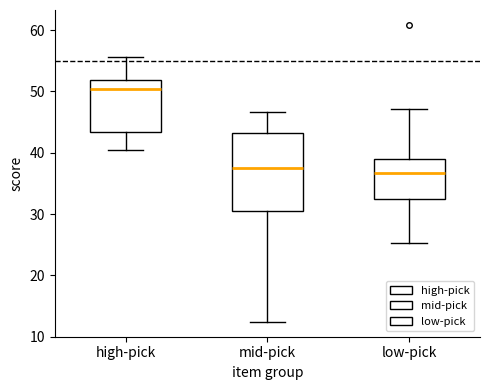

Reading left to right, transcribe this box plot: for each box, give where its median line is, the range the box spans, and where its two whiskers end, as read against the y-axis. The values are not printed on the chart, so give them approximately, as read against the axis.

high-pick: median 50, box 43 to 52, whiskers 40 to 56
mid-pick: median 37, box 30 to 43, whiskers 12 to 47
low-pick: median 37, box 33 to 39, whiskers 25 to 47